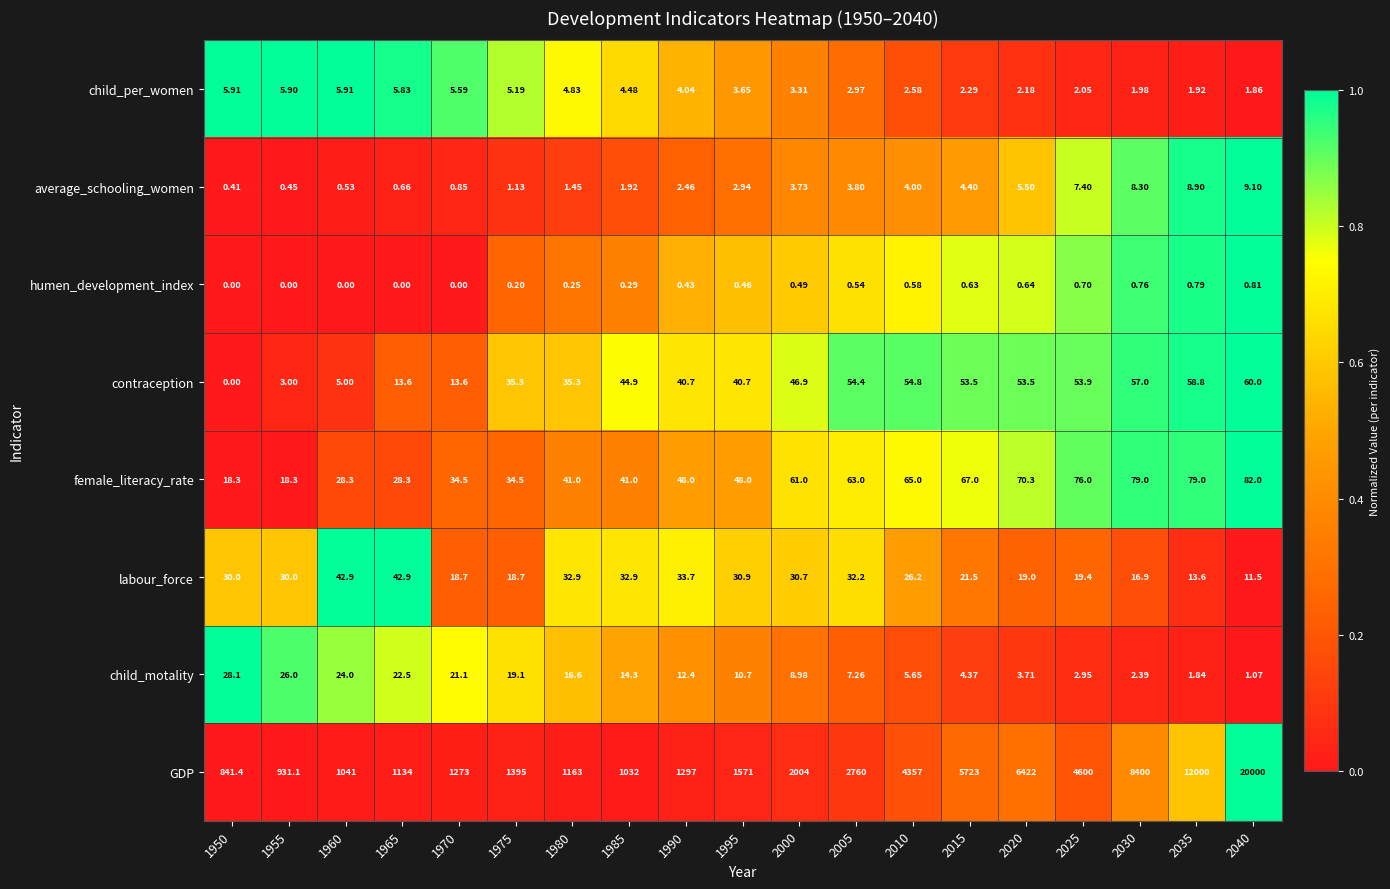

Which series changed the most between 1960 and 2020?

GDP